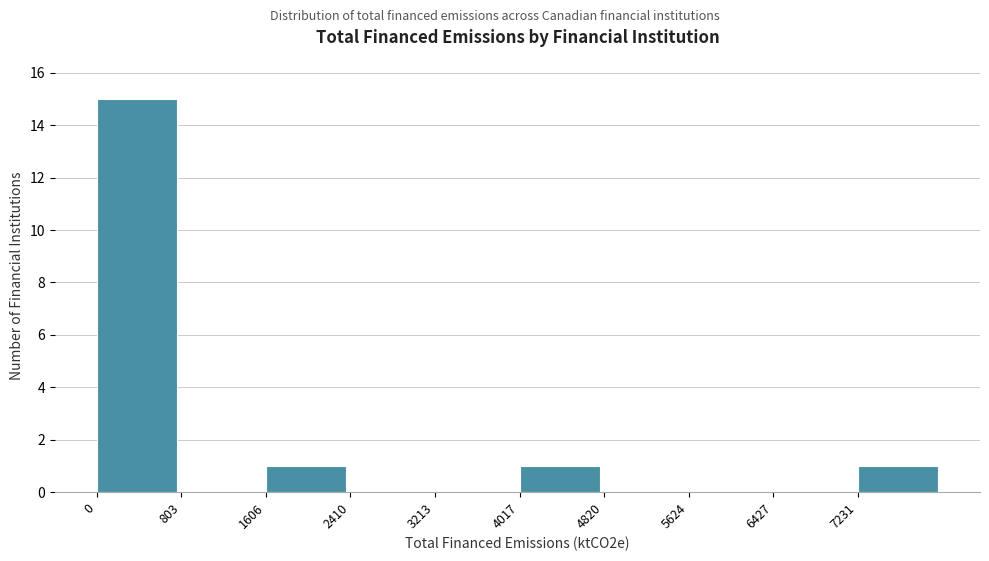

Which range on the x-axis has the tallest bar?

0 to 800